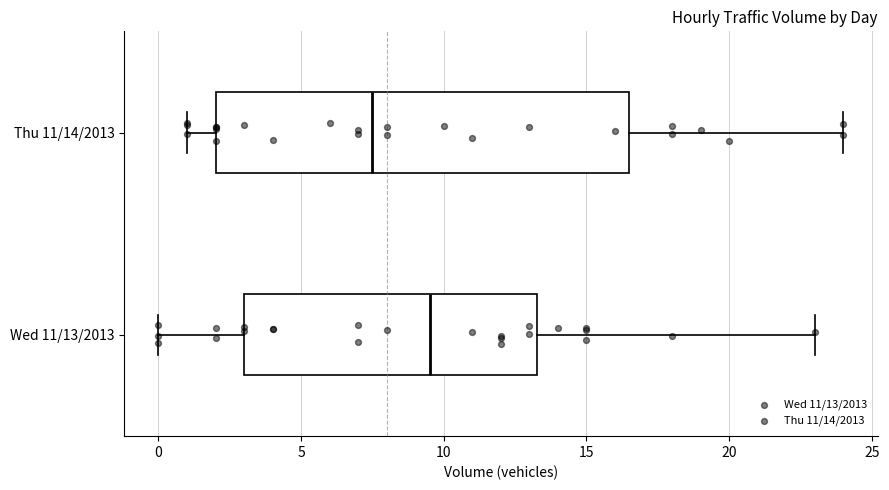

Reading bottom to top, transcribe this box plot: for each box, give where its median line is, the range the box spans, and where its two whiskers end, as read against the x-axis. The values are not printed on the chart, so give them approximately, as read against the axis.

Wed 11/13/2013: median 9.5, box 3.0 to 13.5, whiskers 0.0 to 23.0
Thu 11/14/2013: median 7.5, box 2.0 to 16.5, whiskers 1.0 to 24.0